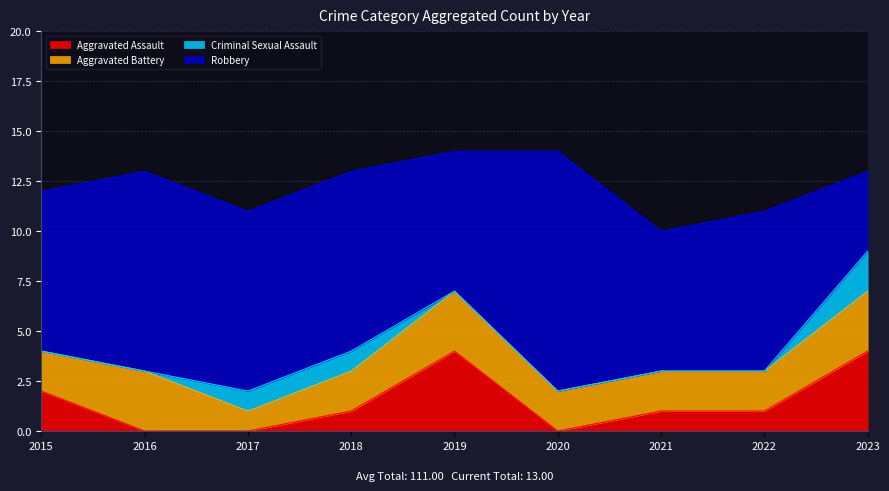

What is the total value across all series at 2017?

11